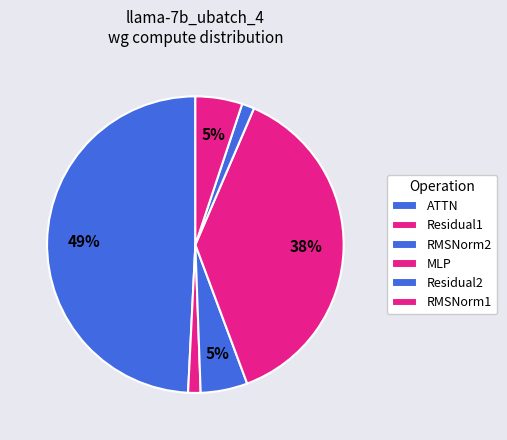

Count the number of slices in the pie.

6